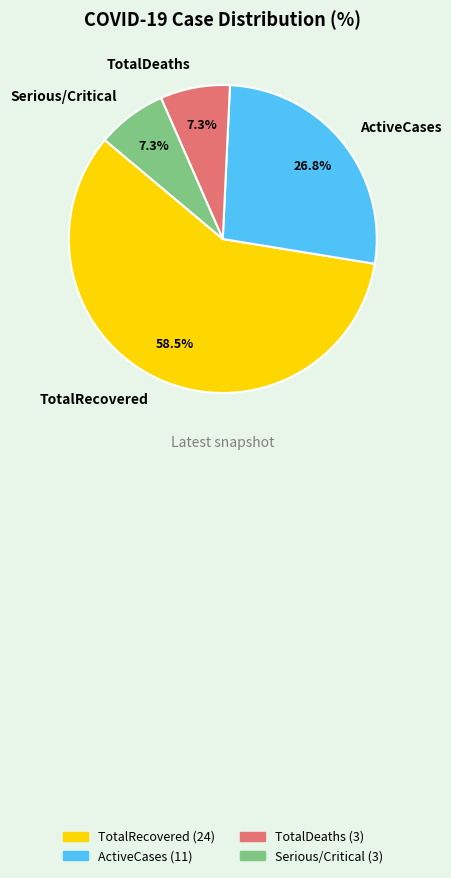

How many segments does this pie chart have?

4